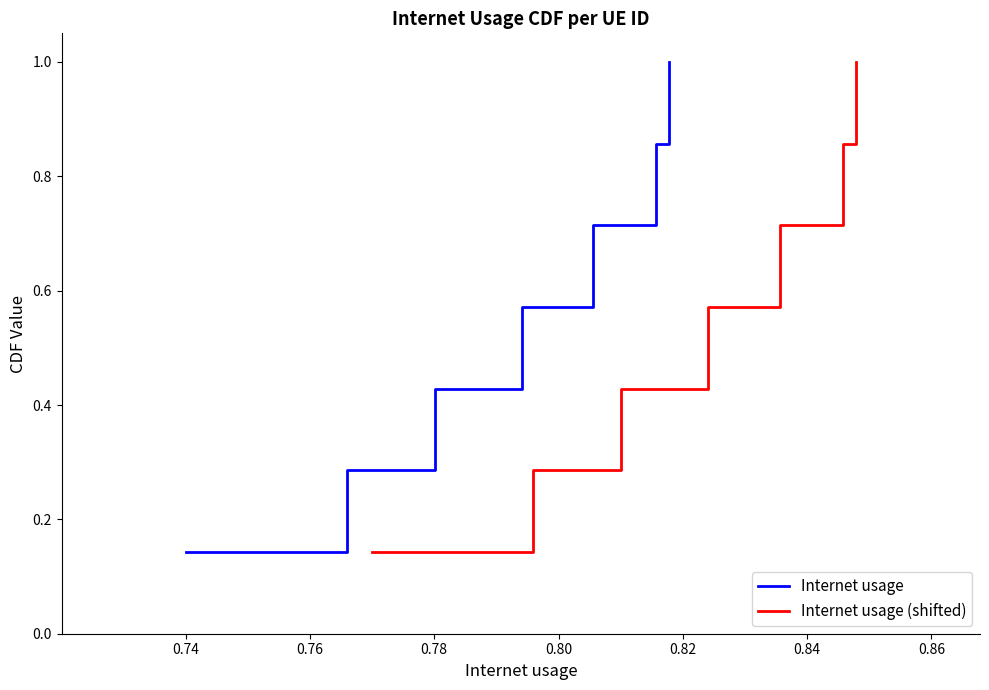

What is the maximum value for Internet usage?

1.0